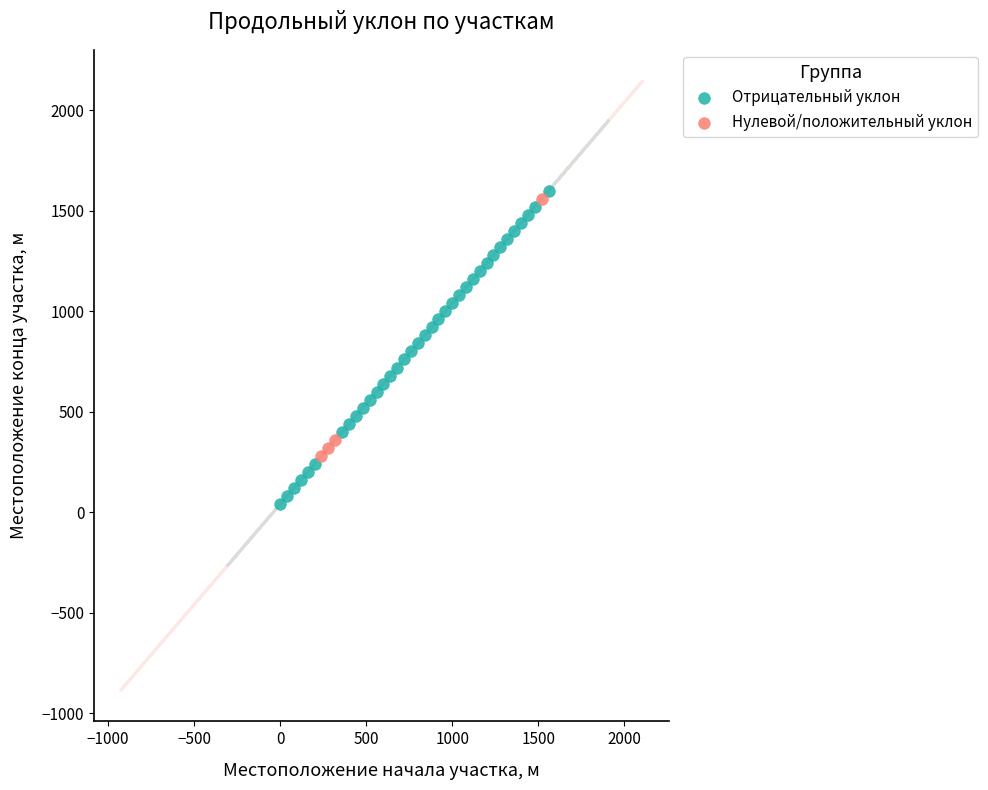

Which series has the widest spread of Y values?

Отрицательный уклон